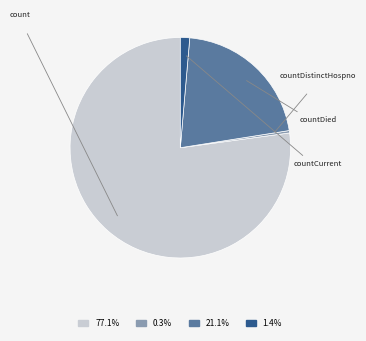

Which has a higher value, count or countDistinctHospno?

count